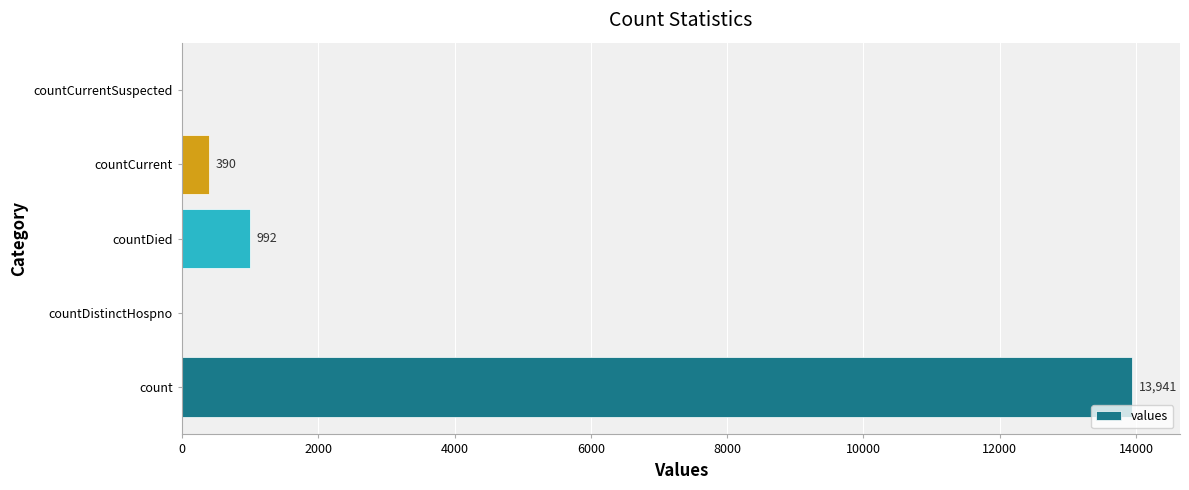

Between count and countDistinctHospno, which is larger?

count